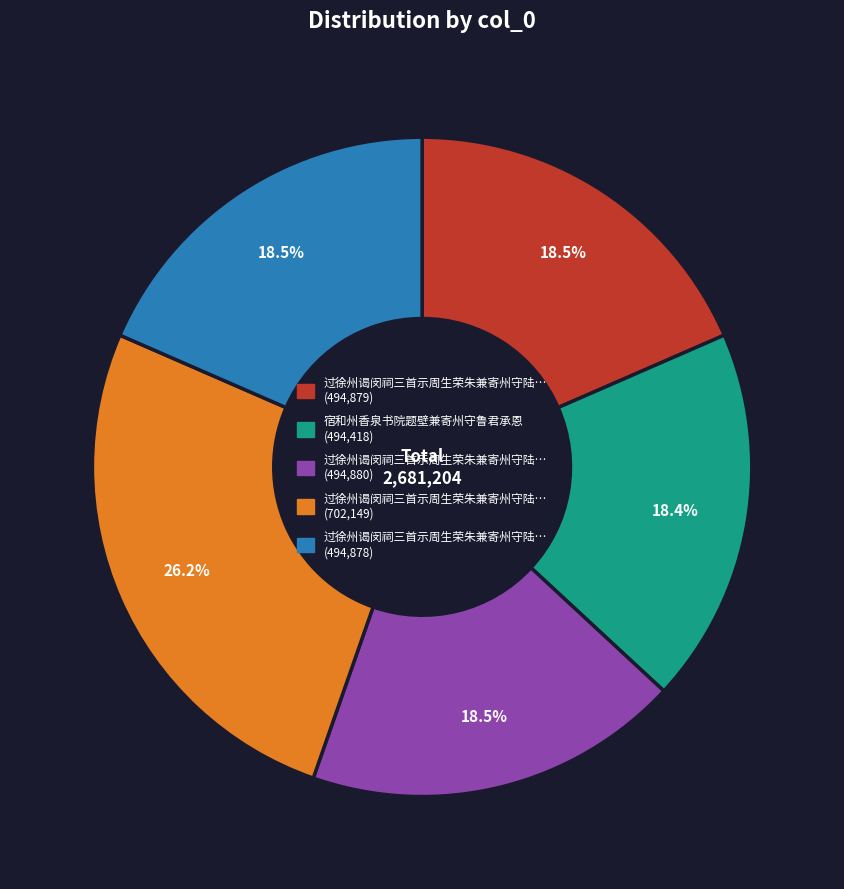

Is there any slice that represents more than half of the pie?

No